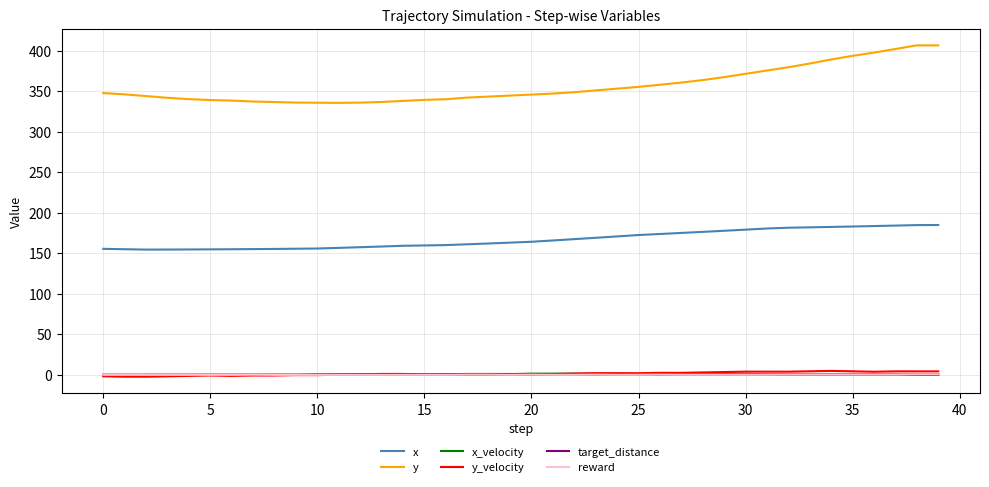

True or false: x_velocity has more than 2 interior local peaks.

True